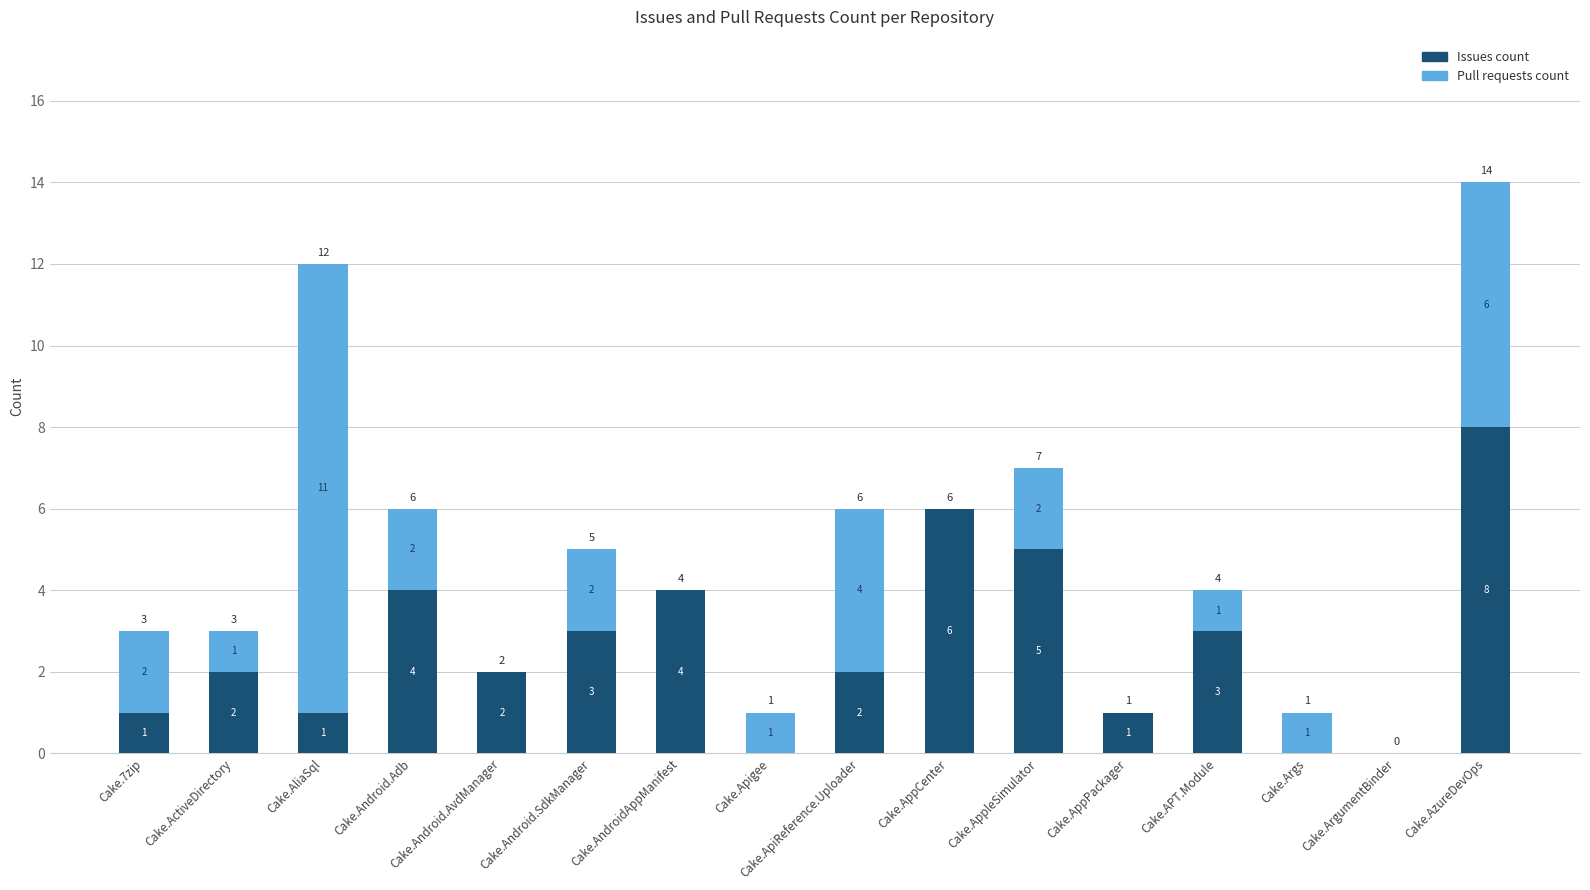

How many Issues count values are between 1 and 4?

10